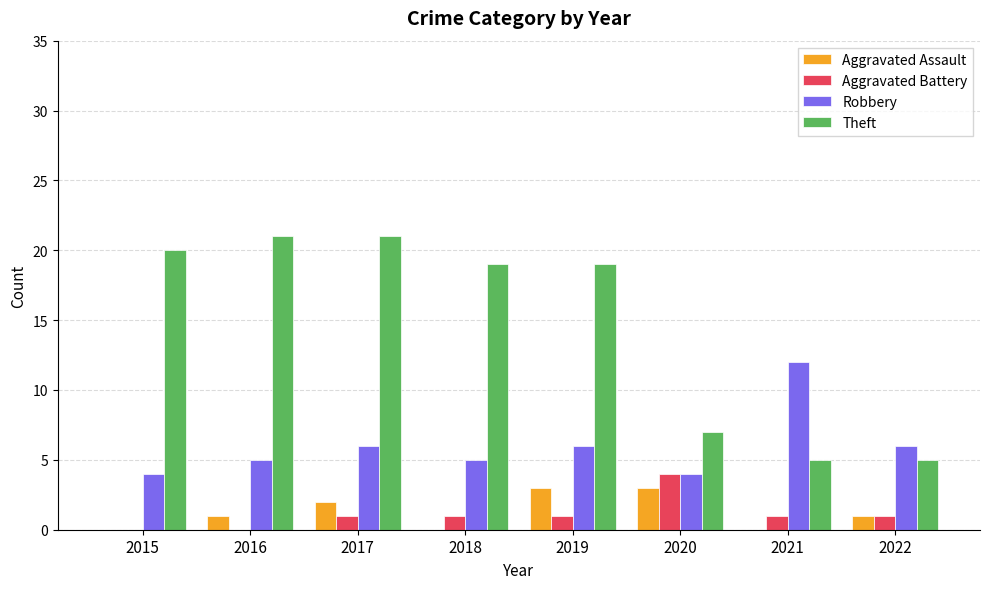

What is the difference between the Theft values at 2022 and 2015?

15